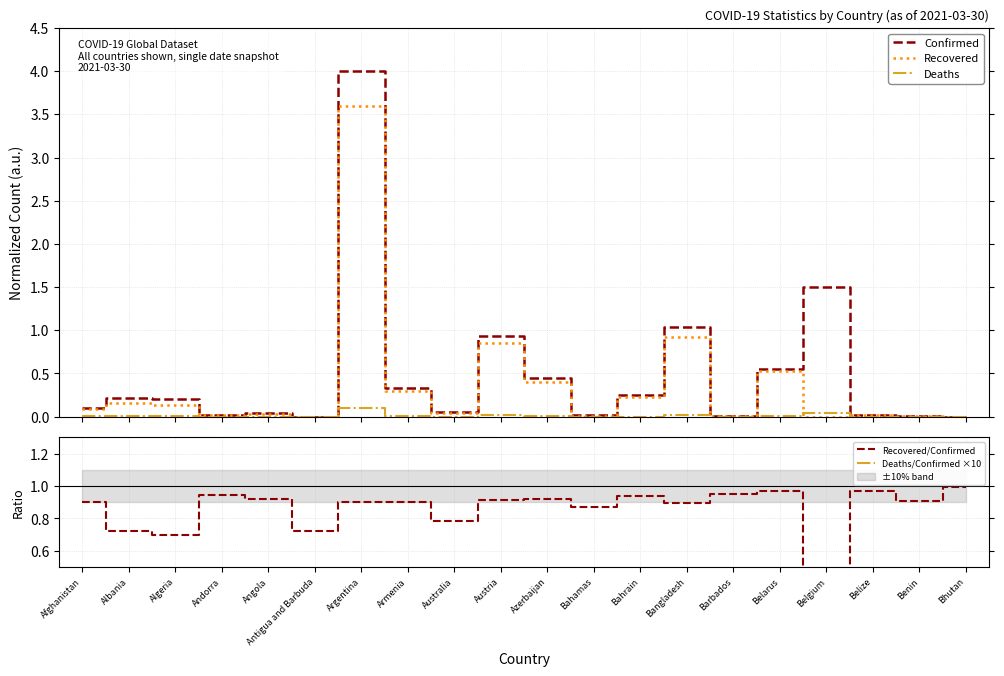

What is the label of the 10th point from the right?

Azerbaijan